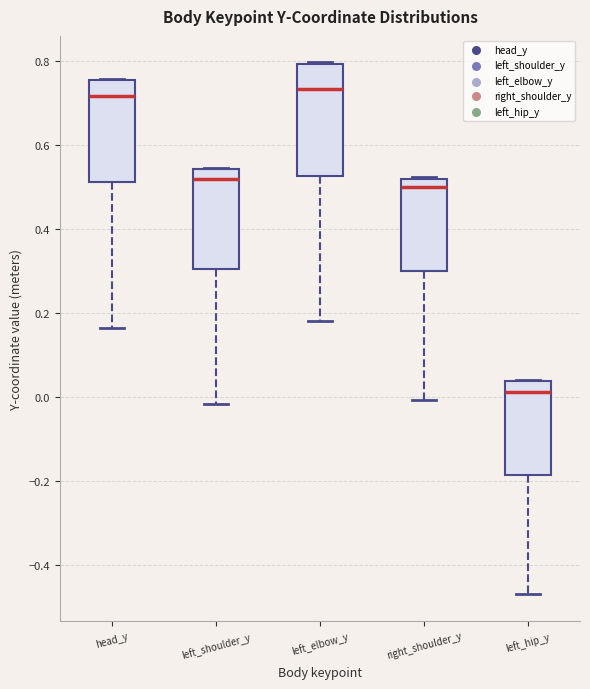

Reading left to right, transcribe this box plot: for each box, give where its median line is, the range the box spans, and where its two whiskers end, as read against the y-axis. The values are not printed on the chart, so give them approximately, as read against the axis.

head_y: median 0.72, box 0.52 to 0.76, whiskers 0.16 to 0.76
left_shoulder_y: median 0.52, box 0.30 to 0.54, whiskers -0.02 to 0.54
left_elbow_y: median 0.74, box 0.52 to 0.80, whiskers 0.18 to 0.80
right_shoulder_y: median 0.50, box 0.30 to 0.52, whiskers 0.00 to 0.52
left_hip_y: median 0.02, box -0.18 to 0.04, whiskers -0.46 to 0.04